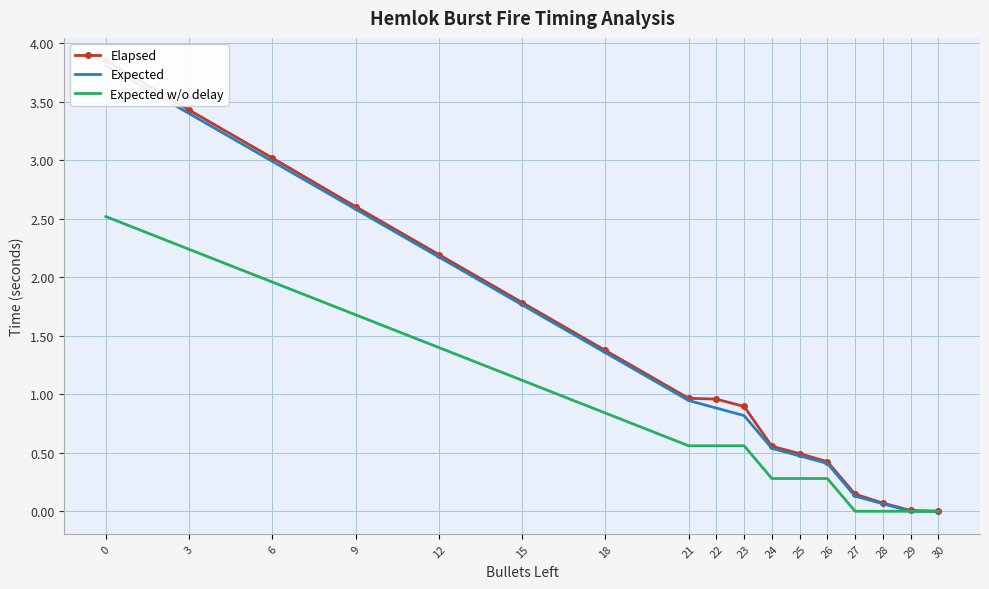

At 29, list the series in order from smallest to largest.

Expected, Expected w/o delay, Elapsed